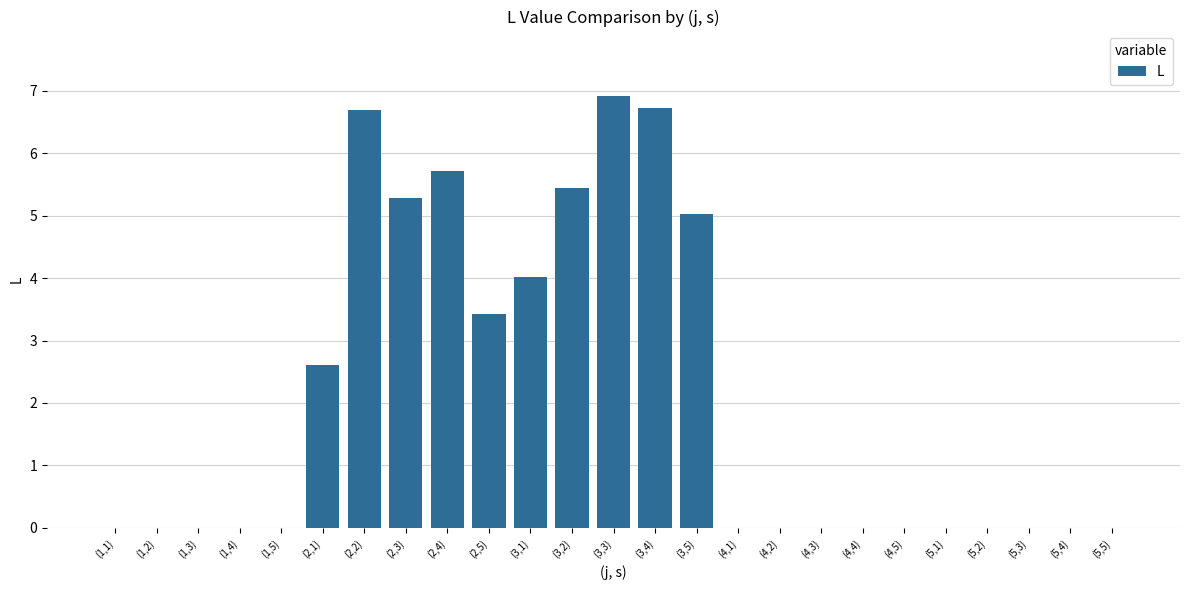

Reading right to left, what are all the values shown in this chart?

(5,5)=0.0	(5,4)=0.0	(5,3)=0.0	(5,2)=0.0	(5,1)=0.0	(4,5)=0.0	(4,4)=0.0	(4,3)=0.0	(4,2)=0.0	(4,1)=0.0	(3,5)=5.0	(3,4)=6.7	(3,3)=6.9	(3,2)=5.4	(3,1)=4.0	(2,5)=3.4	(2,4)=5.7	(2,3)=5.3	(2,2)=6.7	(2,1)=2.6	(1,5)=0.0	(1,4)=0.0	(1,3)=0.0	(1,2)=0.0	(1,1)=0.0